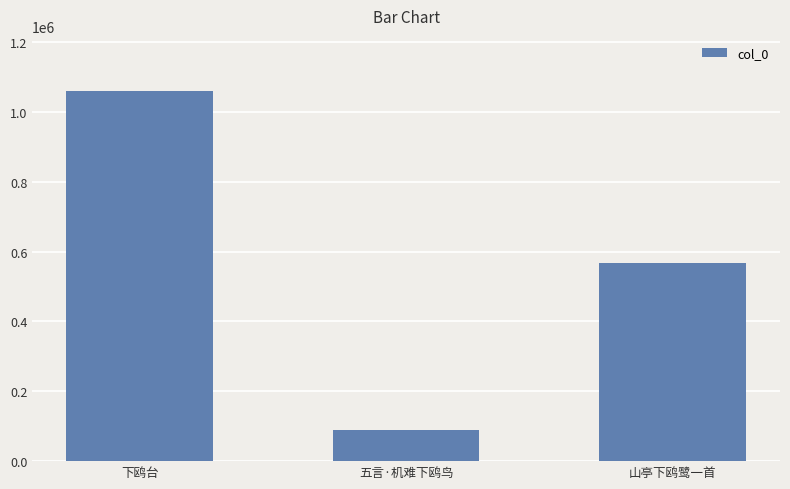

Reading left to right, extract all data points from this chart.

1059162	88835	566222